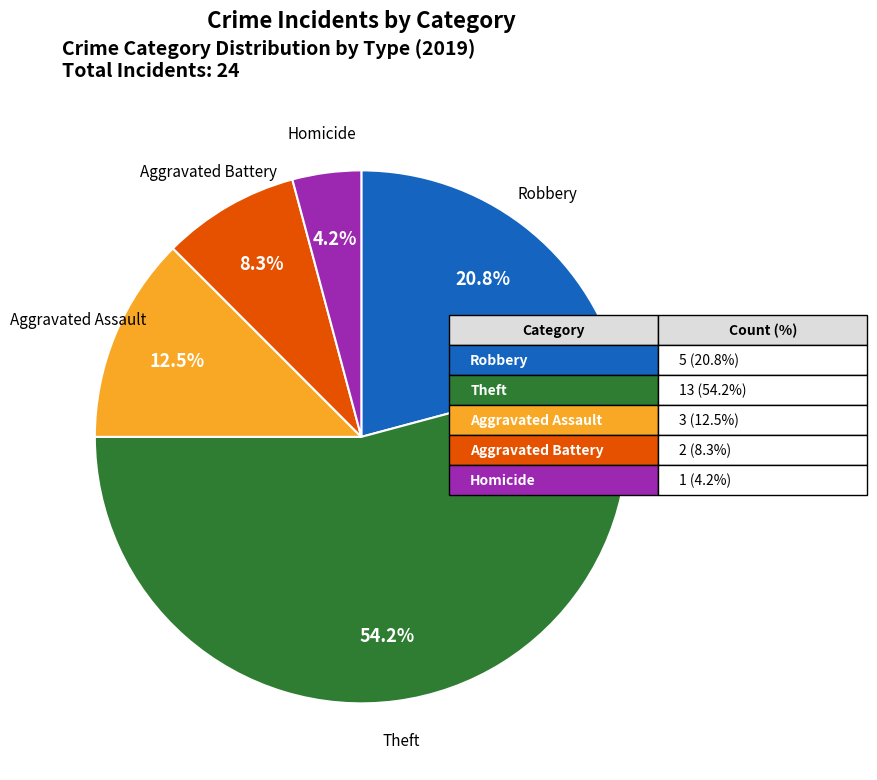

Is there a majority slice in this chart?

Yes